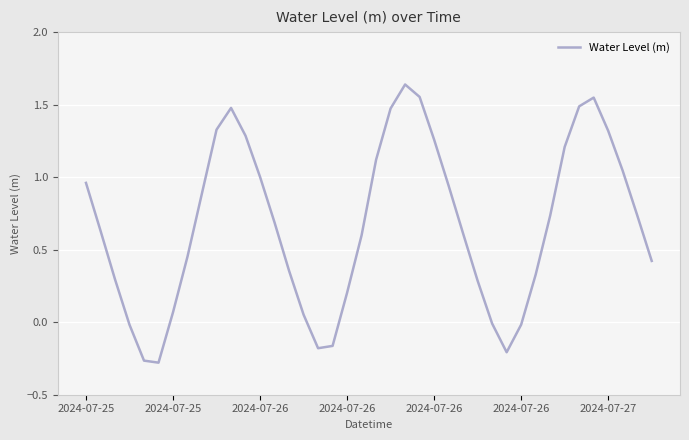

Count the number of data series in this chart.

1